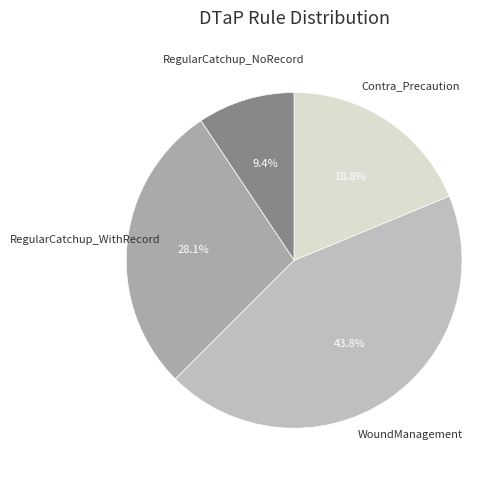

Which category has the smallest portion of the pie?

RegularCatchup_NoRecord